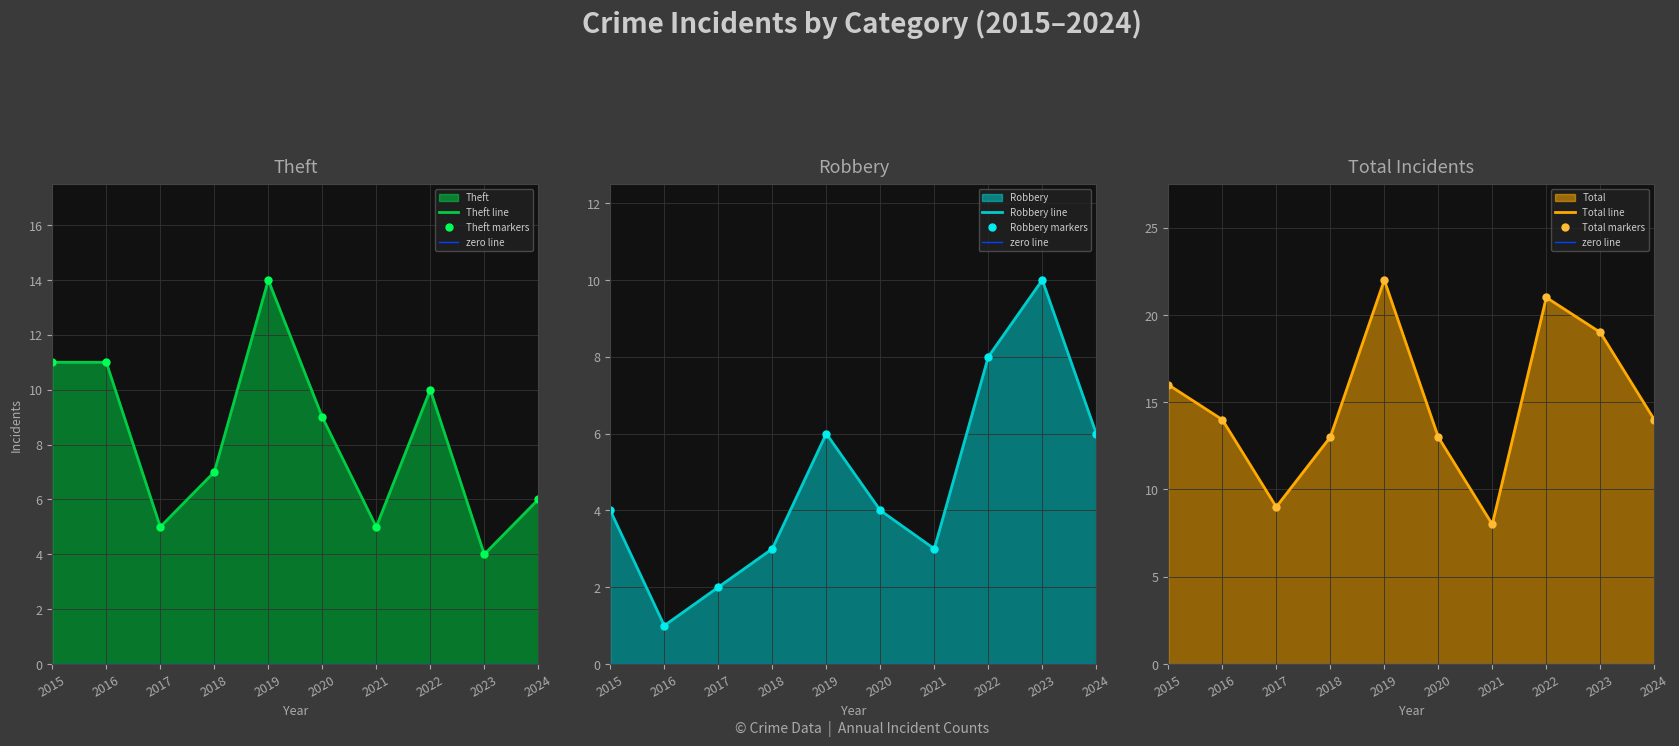

What is the difference between the second highest and second lowest values in the Total series?

12